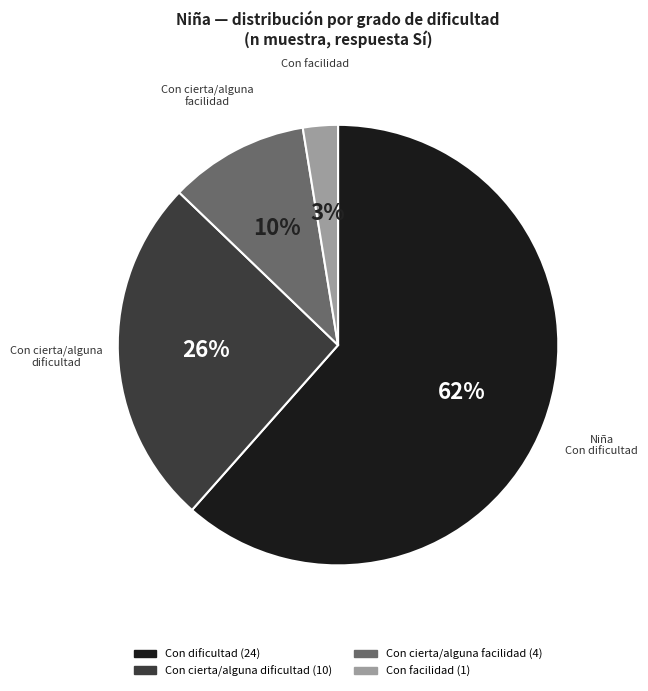

Does any single category account for the majority?

Yes